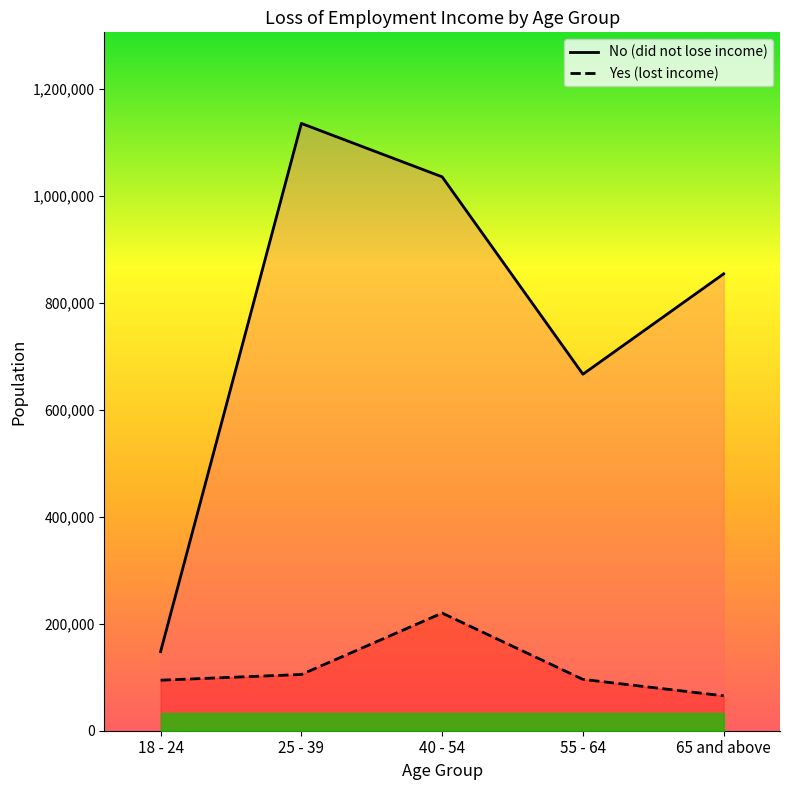

At which category is the sum across all series the highest?

40 - 54